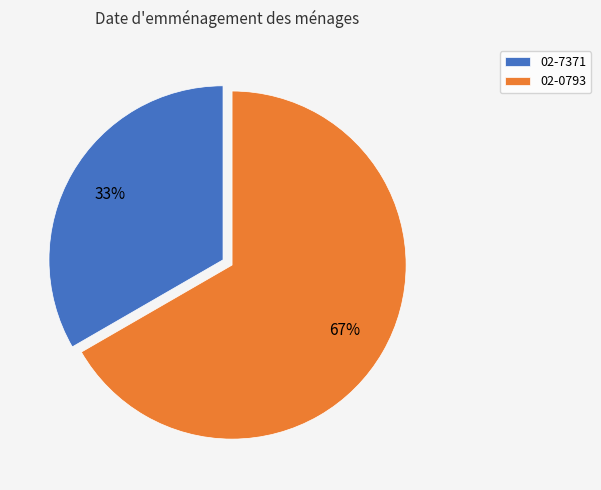

The 02-7371 slice represents 43% of the pie. True or false?

False